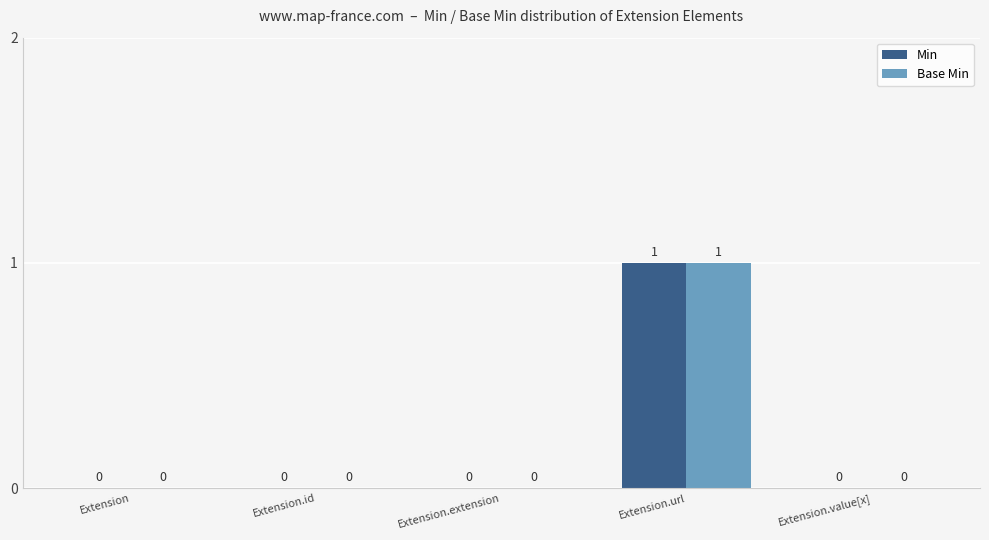

Is it true that Base Min equals 0 at Extension.id?

True